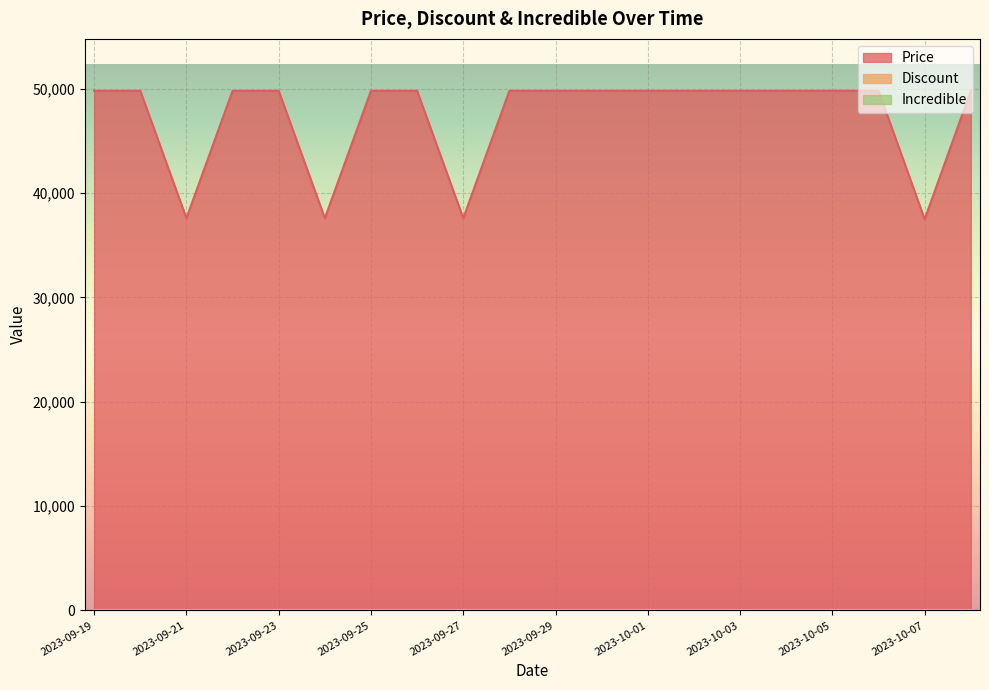

At which category is the sum across all series the highest?

2023-09-19